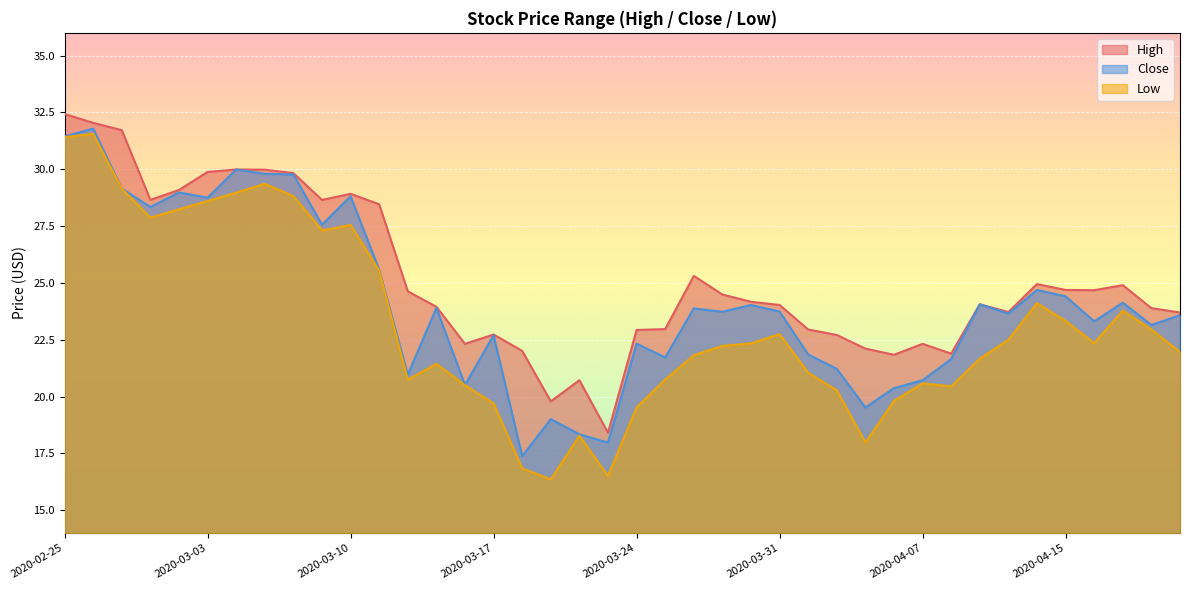

What is the value of the High point at the 14th from the left?

23.9